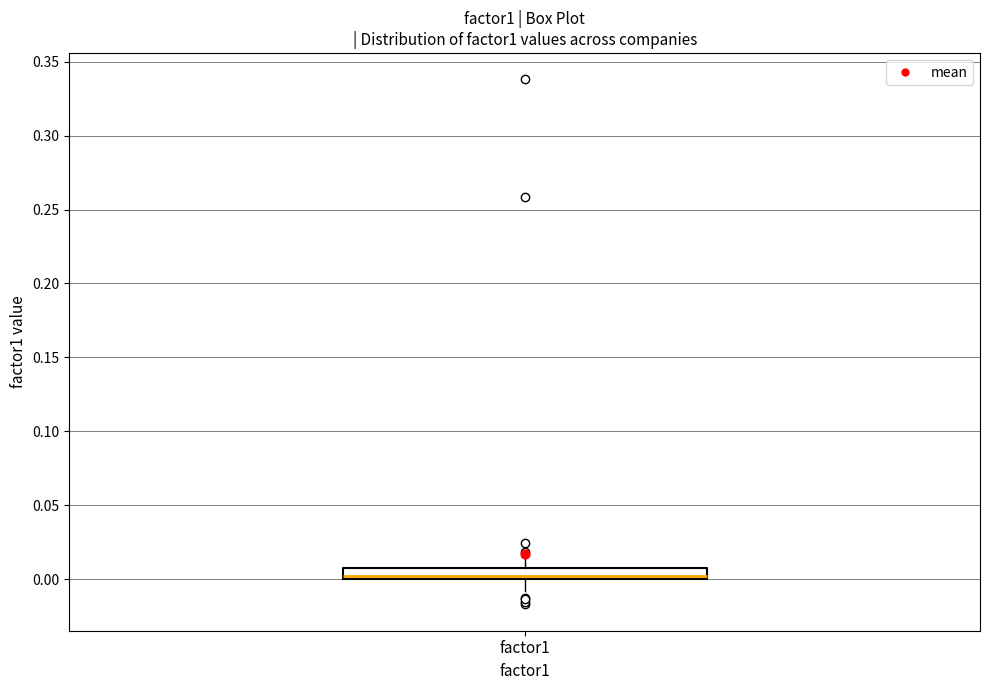

Where does the upper whisker of the box for factor1 end on the y-axis? The values are not printed on the chart, so give them approximately, as read against the axis.

0.015